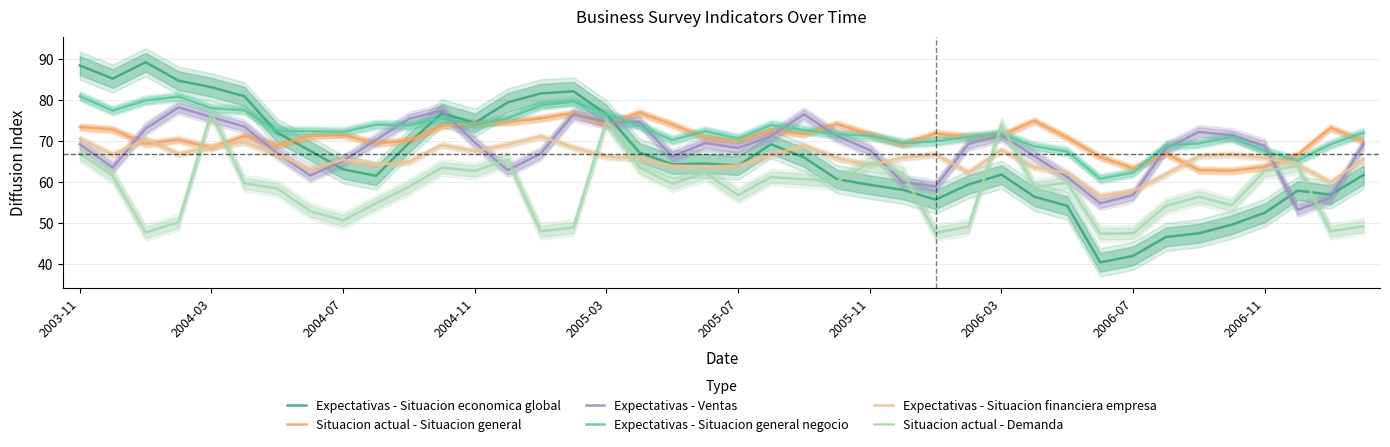

What is the difference between the maximum and minimum values in the Situacion actual - Demanda series?

29.5